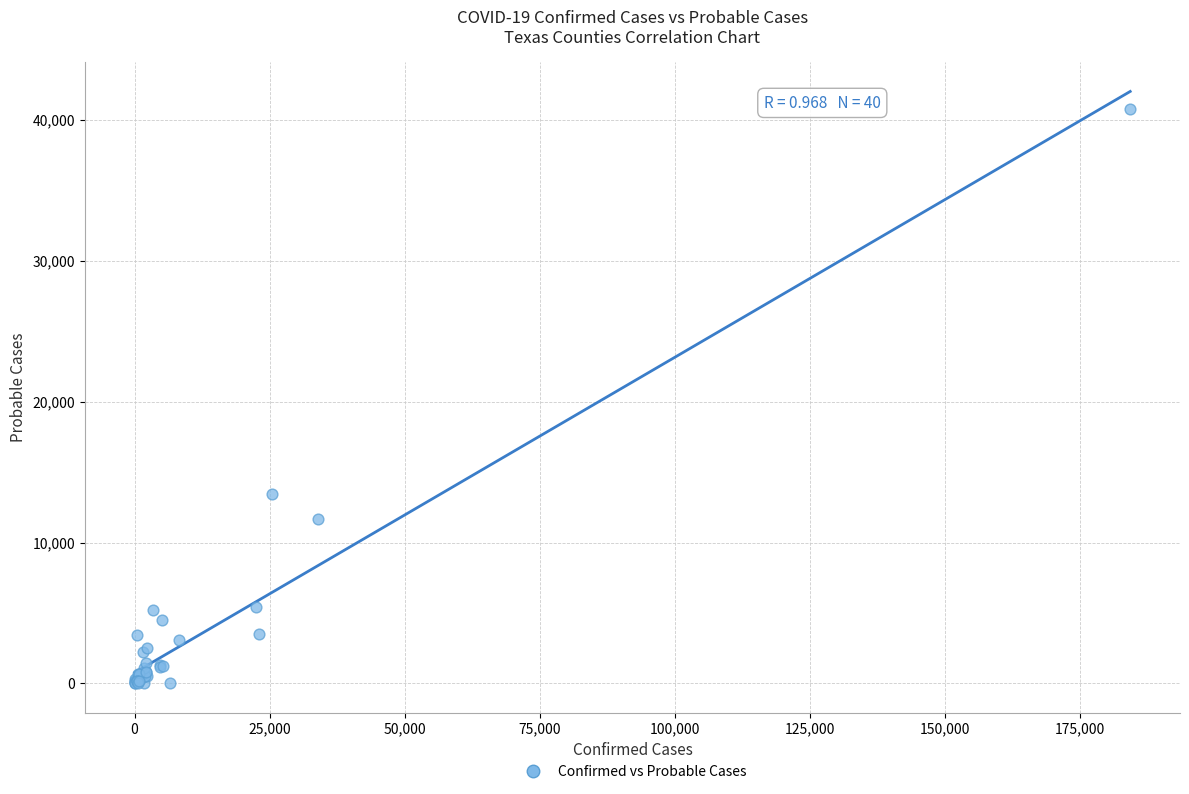

What Y value in the scatter plot is closest to 20402?

13420